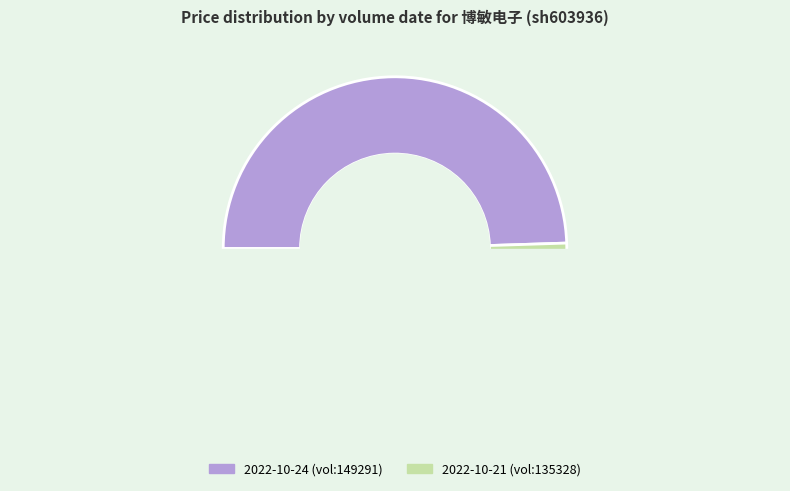

To the nearest percent, what is the average slice percentage?

50%